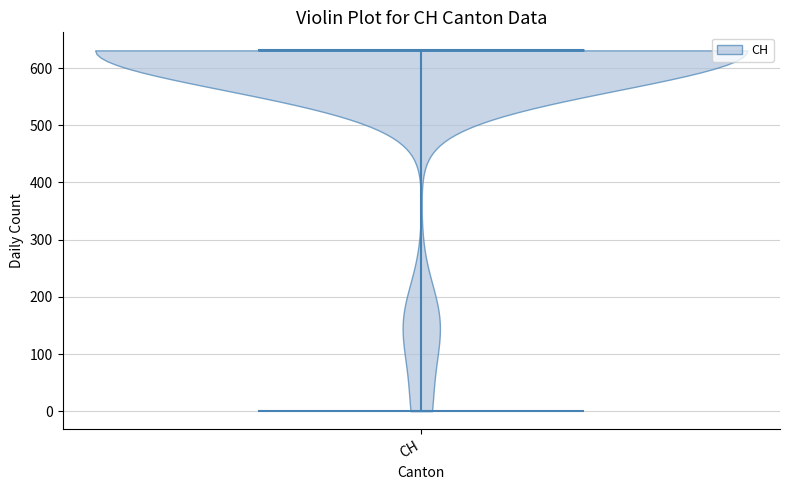

Where does the median line of the violin for CH sit on the y-axis? The values are not printed on the chart, so give them approximately, as read against the axis.

630